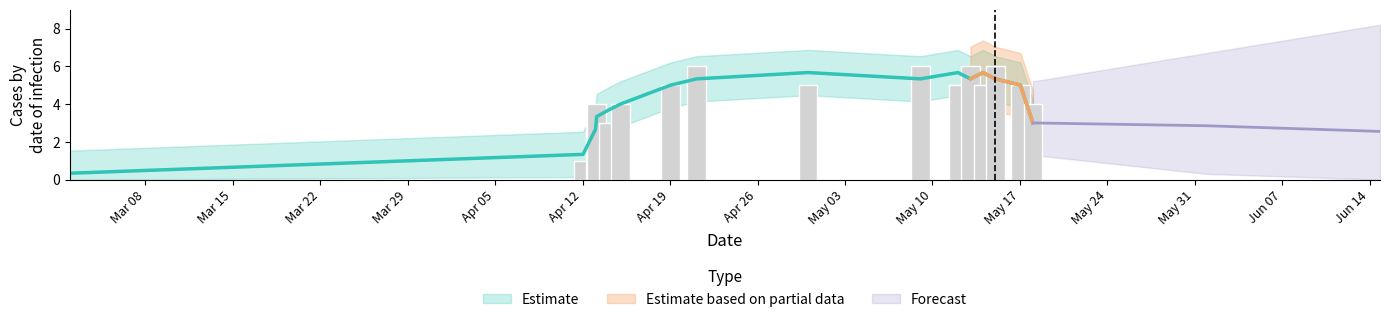

What is the sum of all values?

68